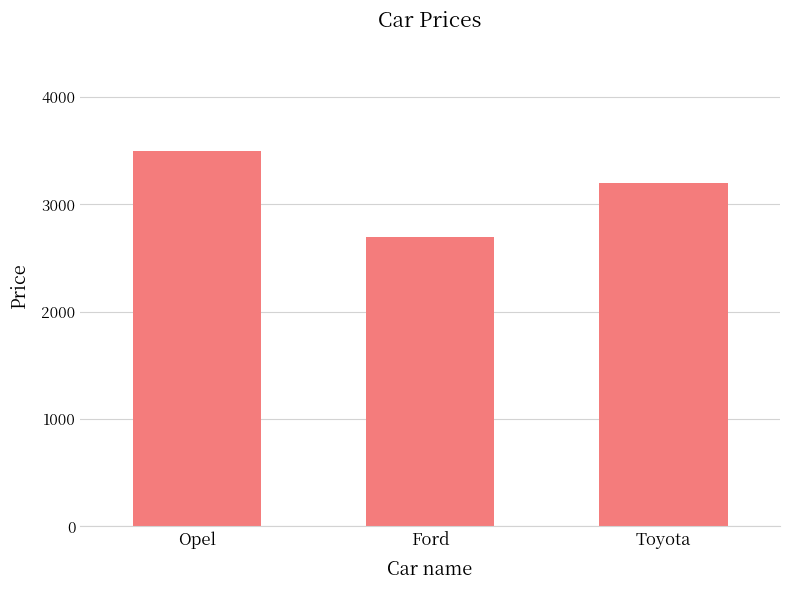

How many values are below 3200?

1